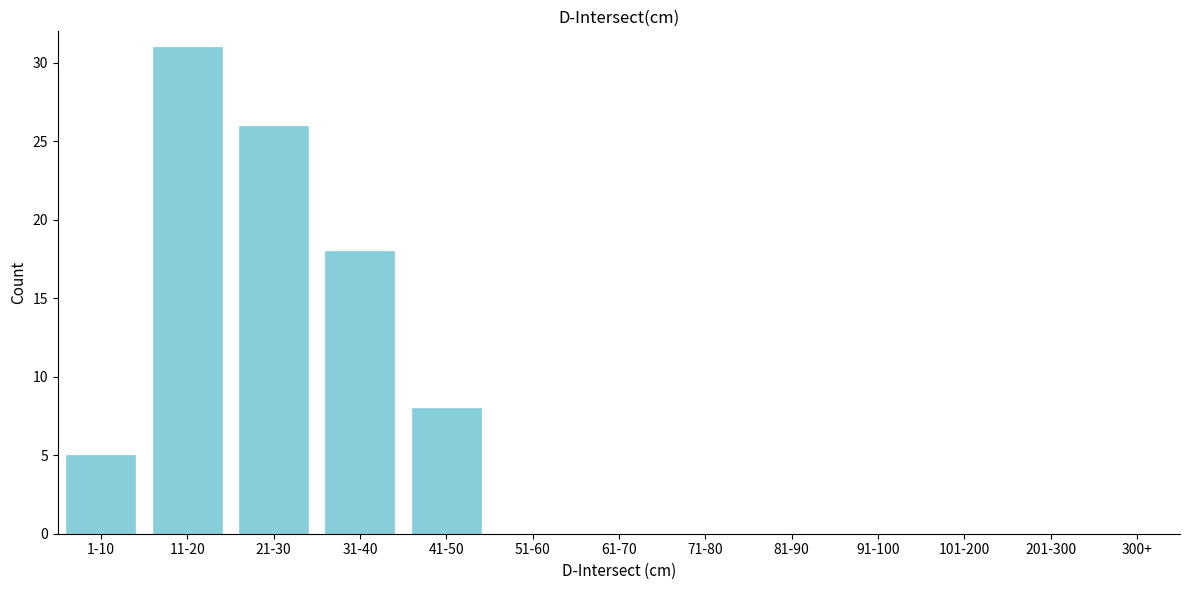

Reading left to right, transcribe all the data shown in this chart.

1-10=5	11-20=31	21-30=26	31-40=18	41-50=8	51-60=0	61-70=0	71-80=0	81-90=0	91-100=0	101-200=0	201-300=0	300+=0